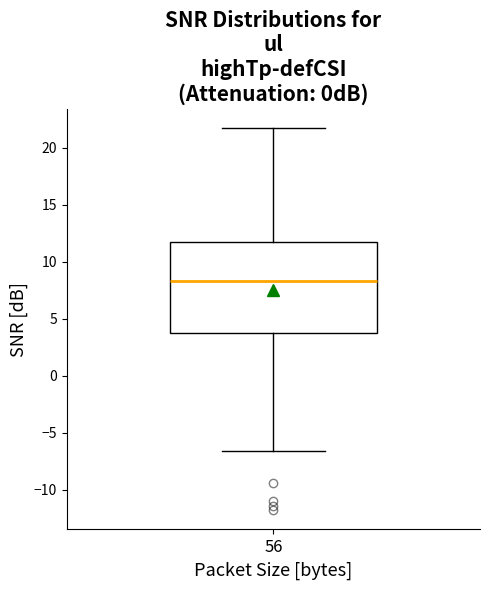

Read this box plot against the y-axis: the position of the median line, the range covered by the box, and the ends of both whiskers. The values are not printed on the chart, so give them approximately, as read against the axis.

median 8.5, box 4.0 to 11.5, whiskers -6.5 to 21.5